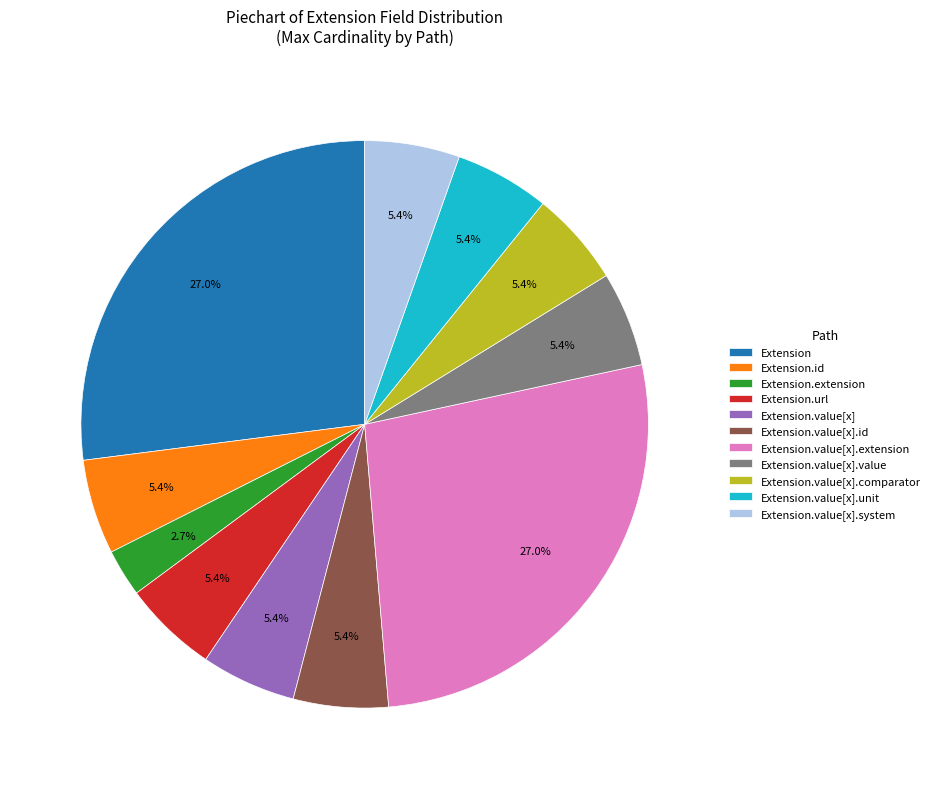

What portion of the pie excludes Extension.value[x].id?

94.6%